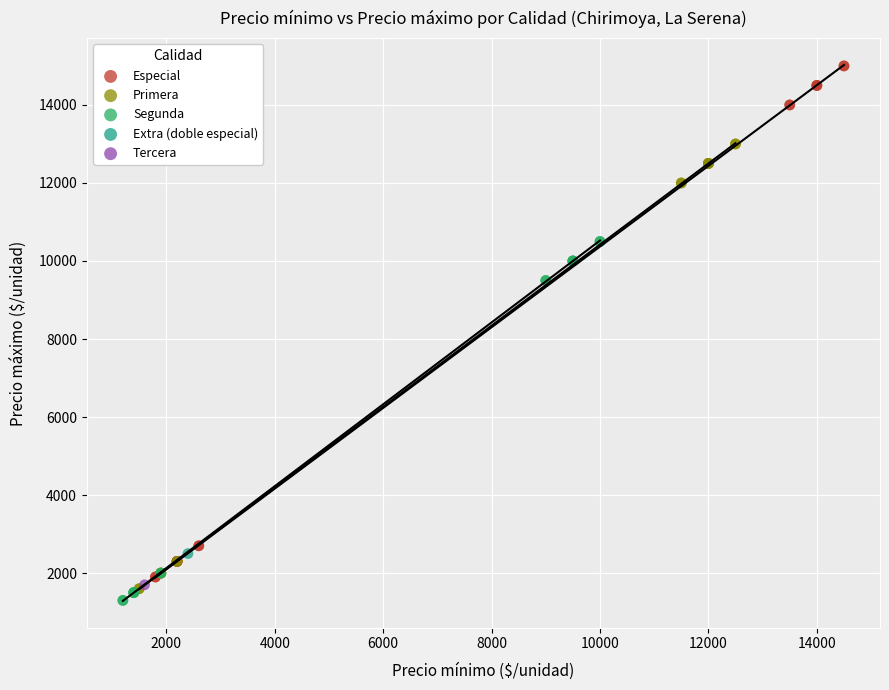

What are all the series names shown in the legend?

Especial, Primera, Segunda, Extra (doble especial), Tercera